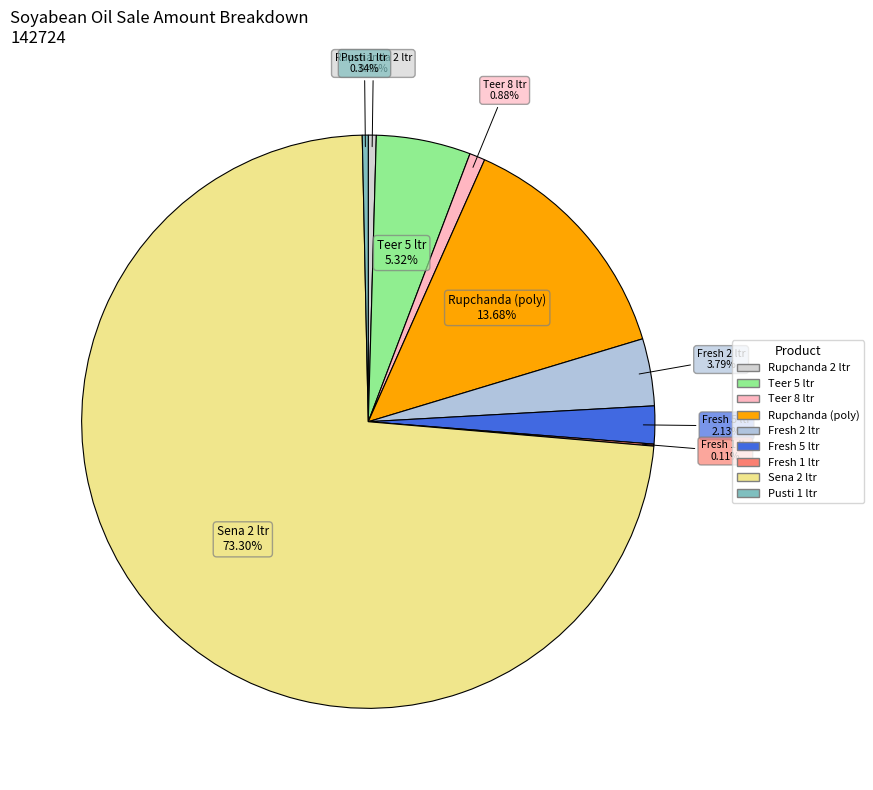

The Pusti 1 ltr slice represents 0% of the pie. True or false?

True